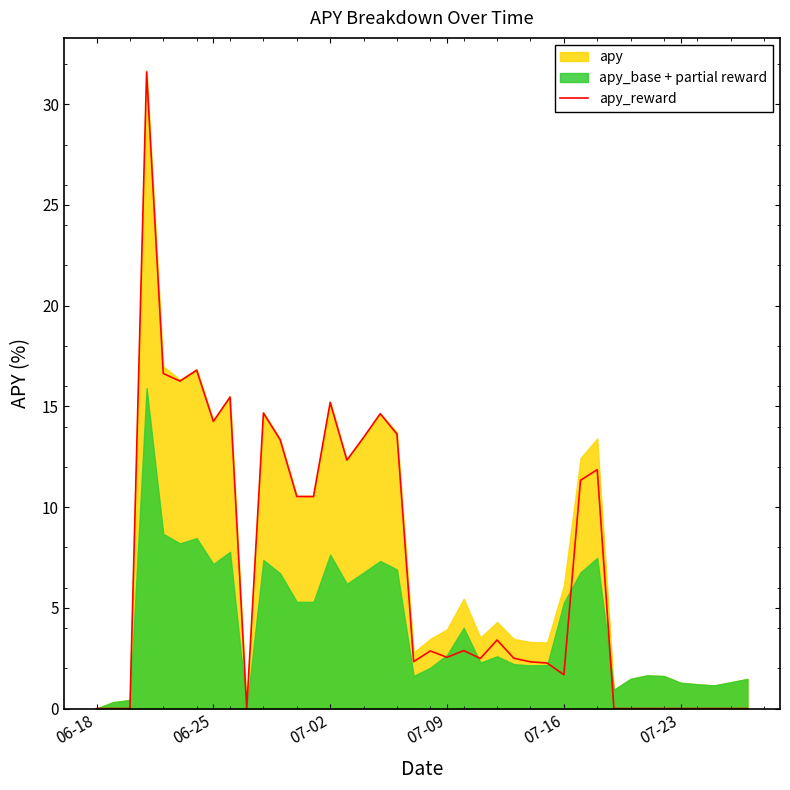

The apy_reward series shows 0.0 at 06-18. True or false?

True